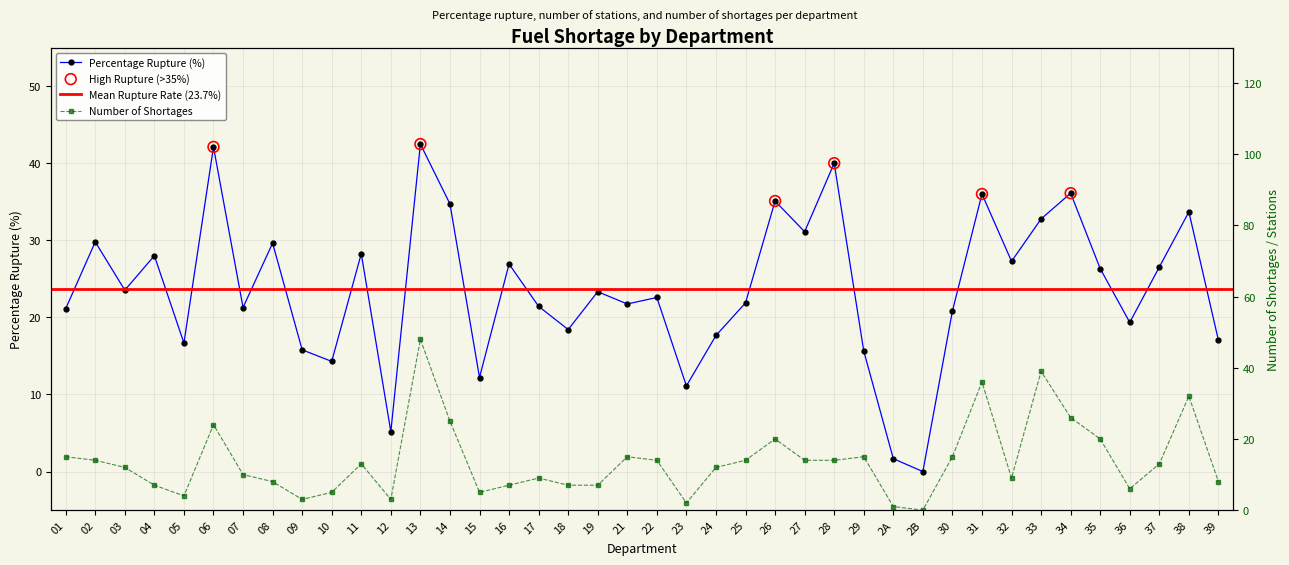

What is the total value across all series at 39?

25.0